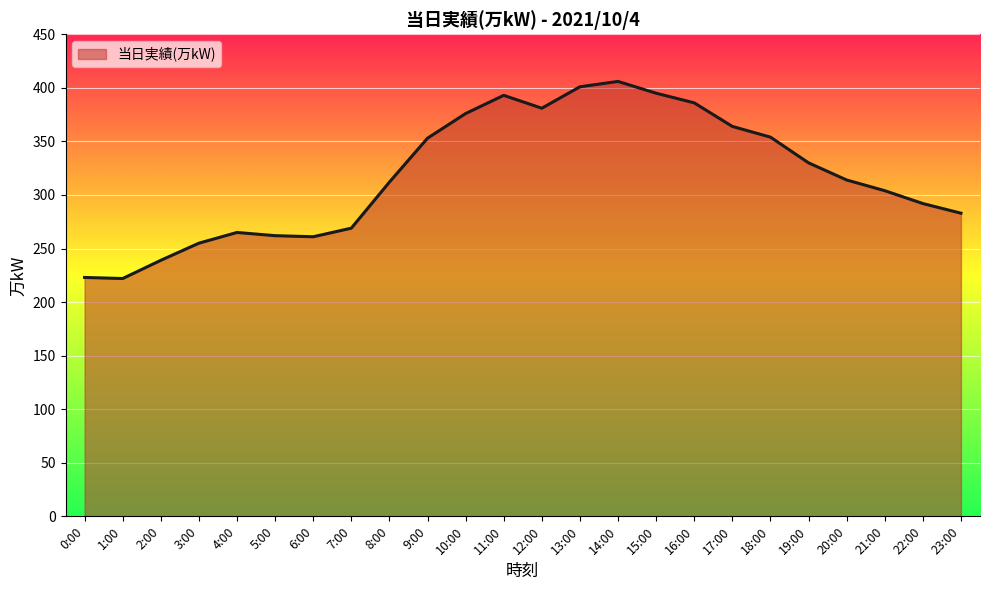

The value at 5:00 is 468. True or false?

False